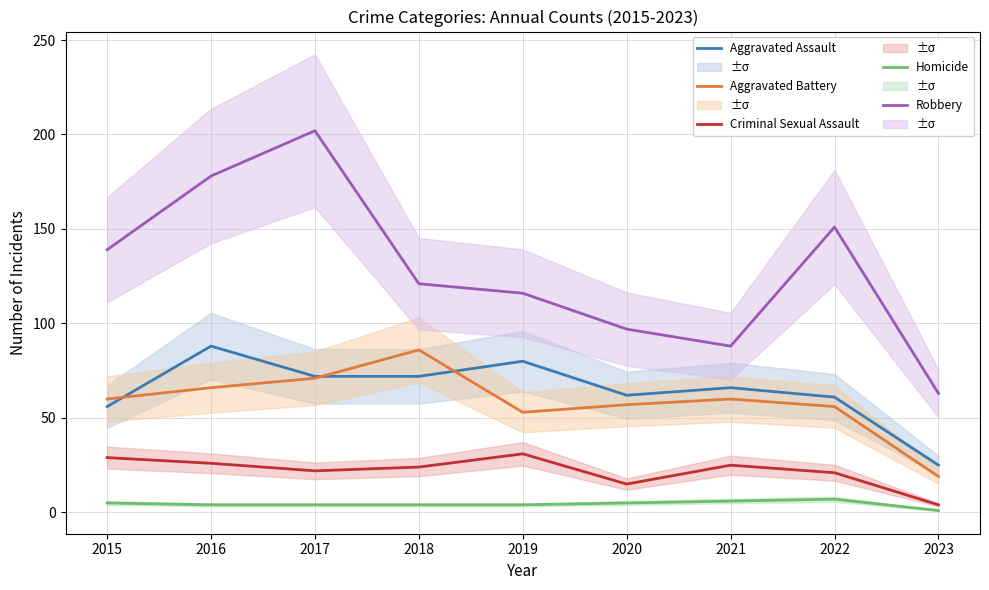

At which category is the sum across all series the highest?

2017